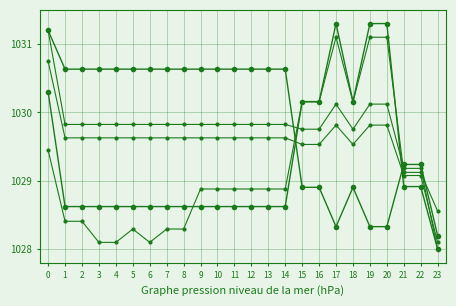

The Row 1 series shows 1028.3 at 19. True or false?

True